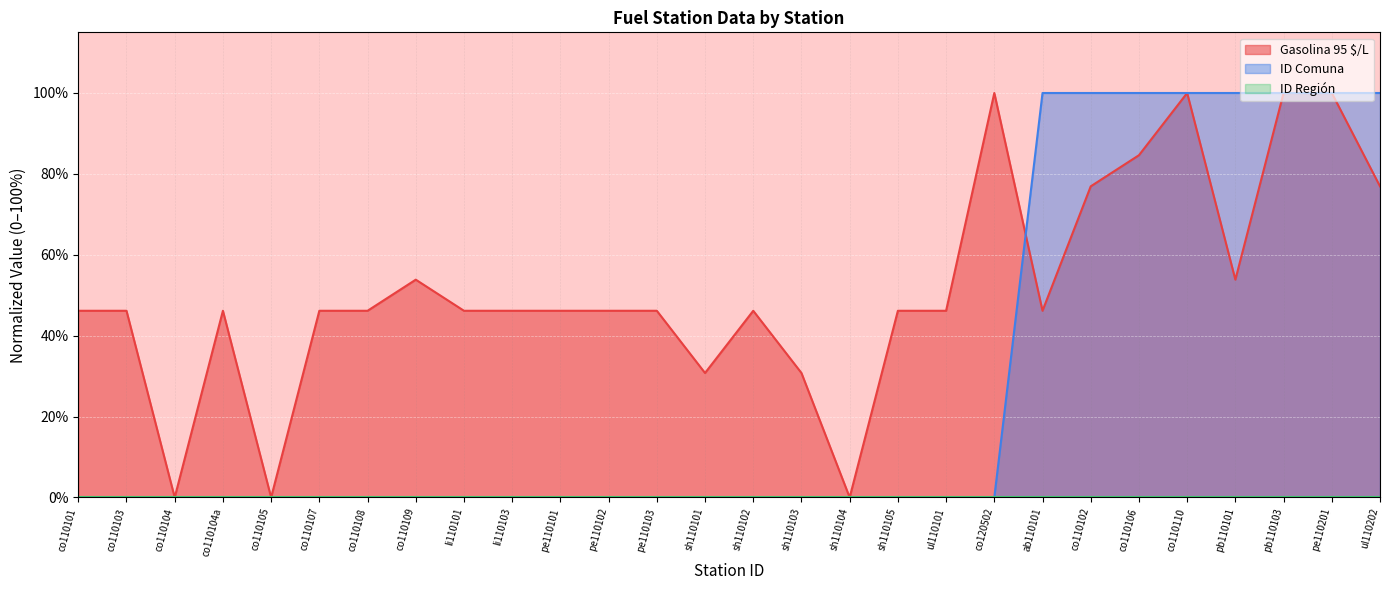

How many data points does each series have?

28